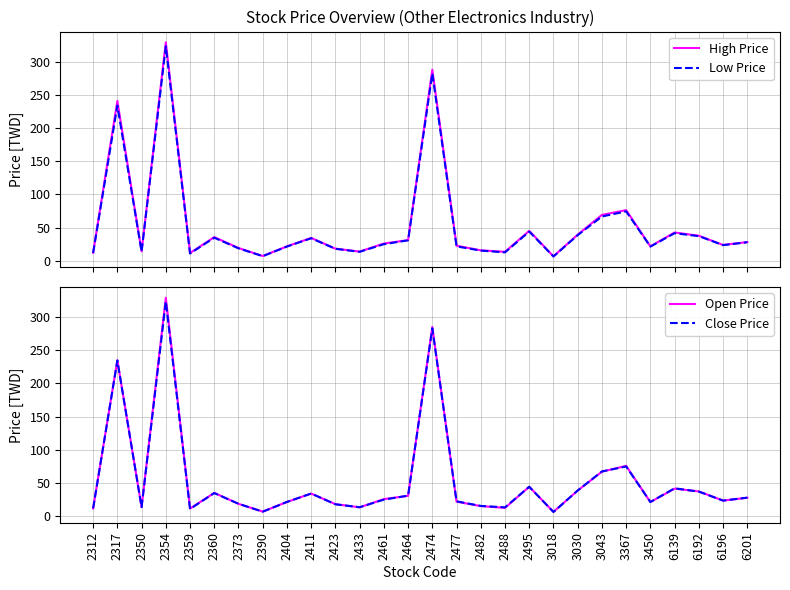

What are all the series names shown in the legend?

High Price, Low Price, Open Price, Close Price